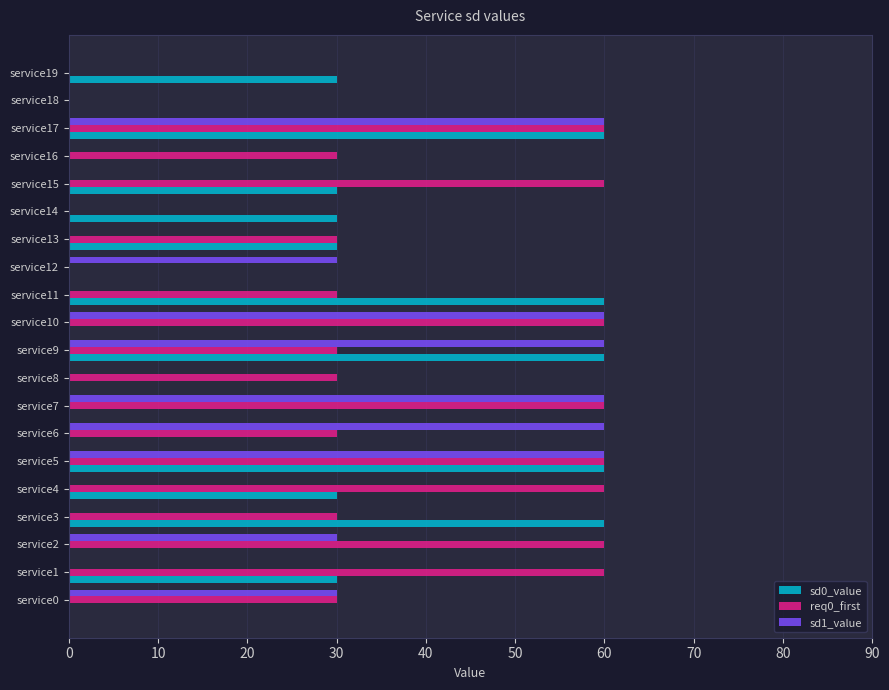

Is the value of req0_first at service10 greater than the value of sd0_value at service15?

Yes